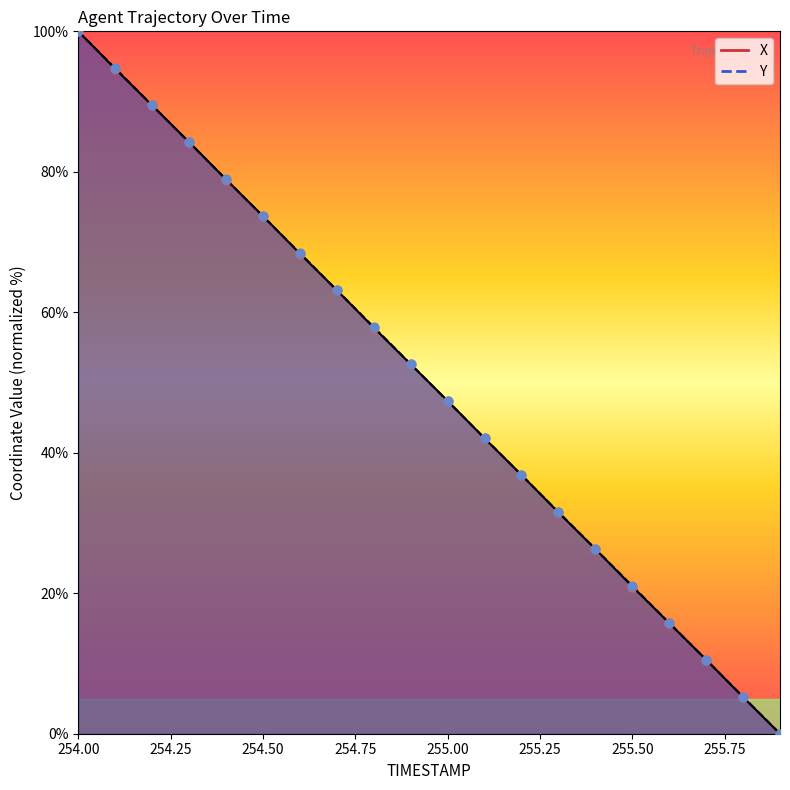

Which series has the largest total across all categories?

Y